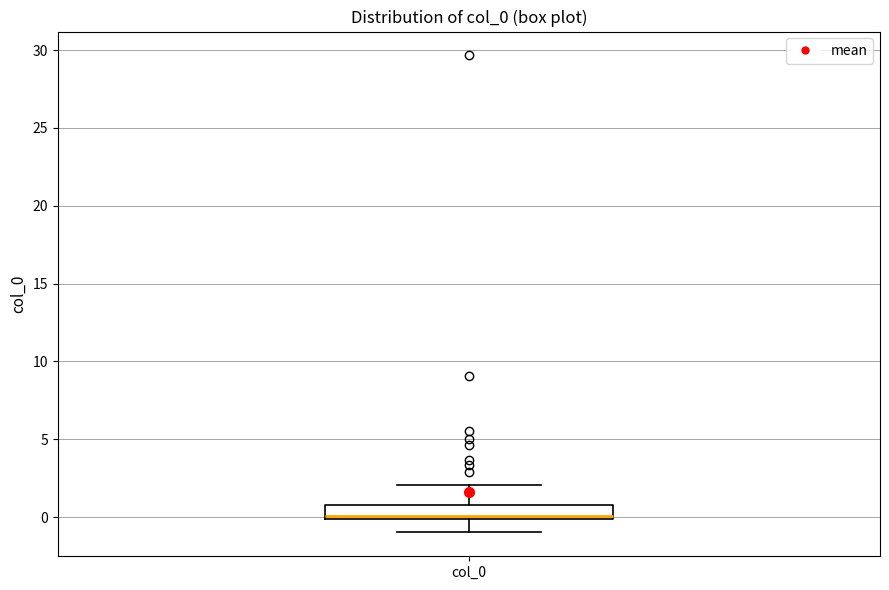

Where is the upper edge of the box for col_0 on the y-axis? The values are not printed on the chart, so give them approximately, as read against the axis.

1